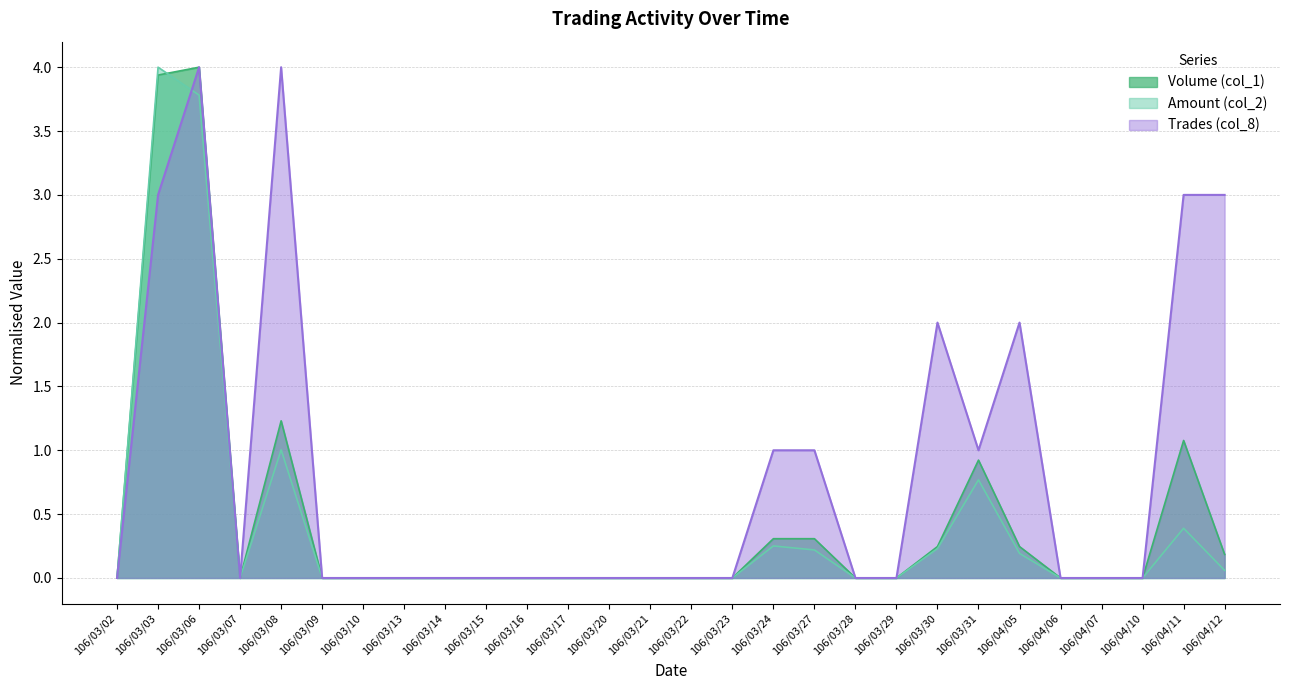

Between 106/03/28 and 106/04/12, which series saw the biggest shift?

Trades (col_8)